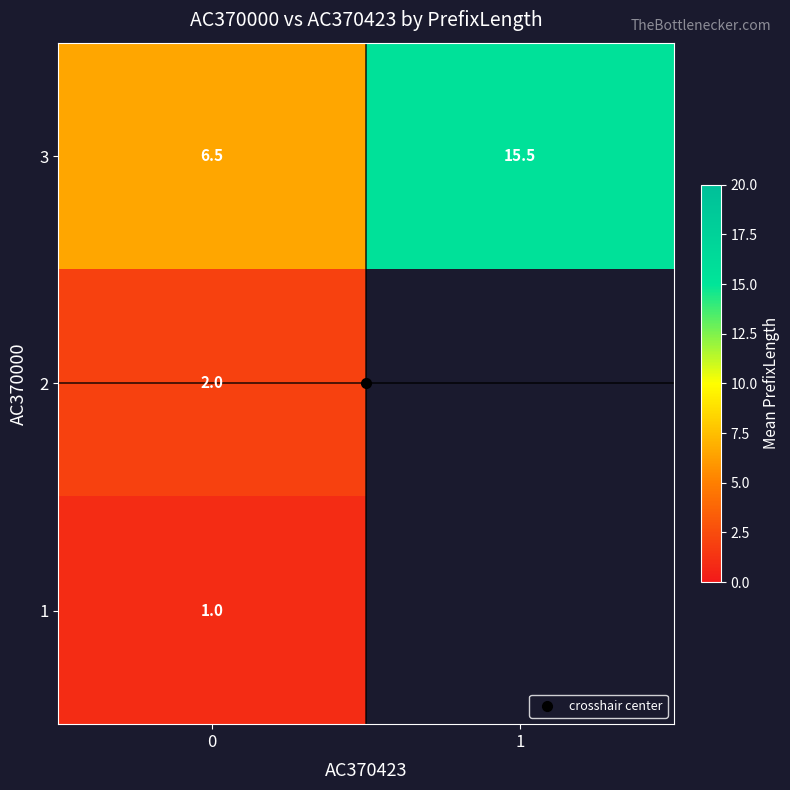

What is the difference between the highest and lowest values at 0?

5.5